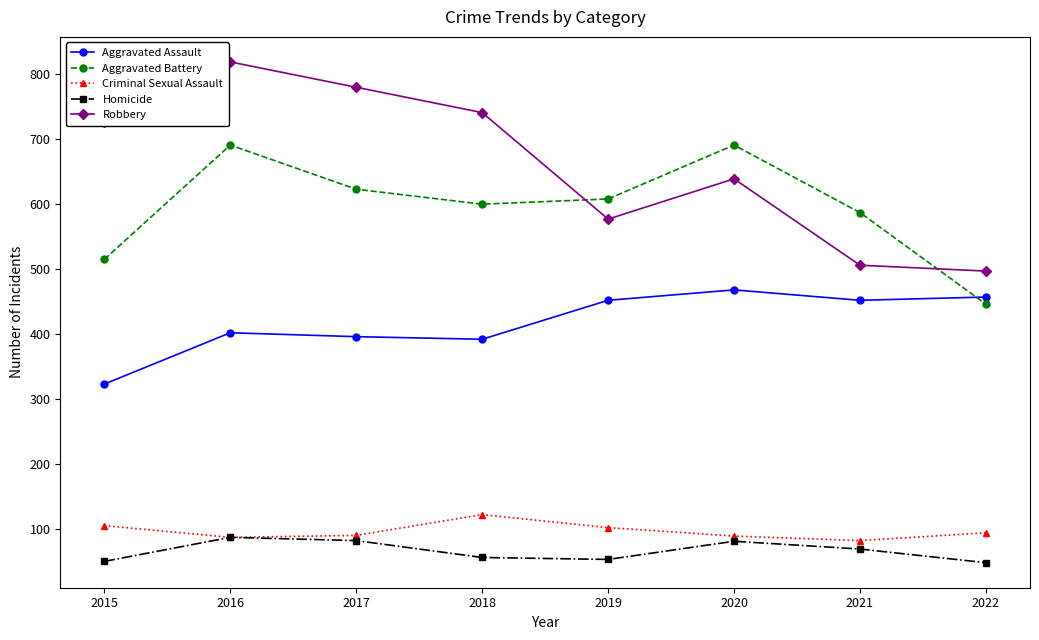

What is the spread (max minus min) of values at 2020?

610